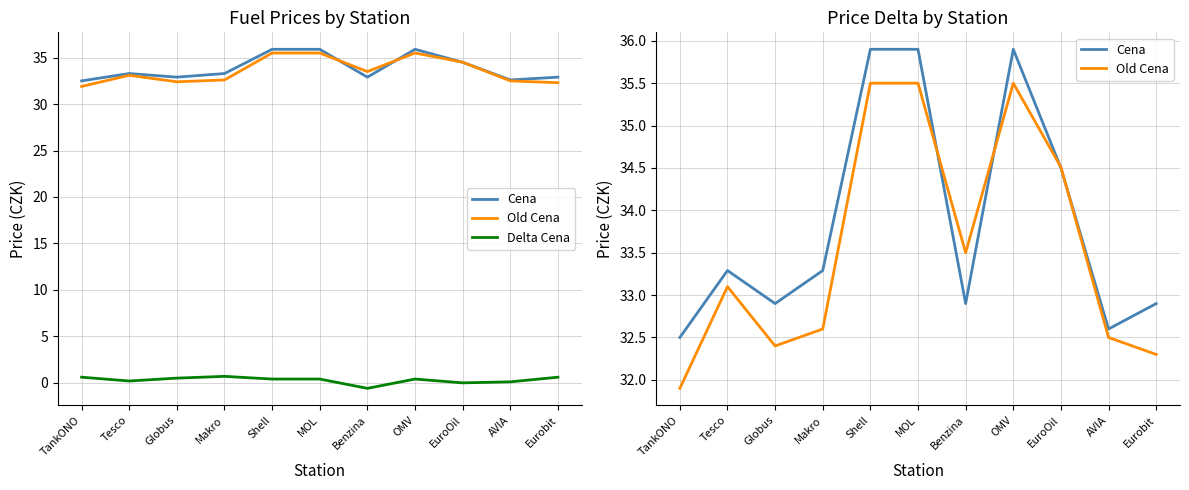

What is the average value of the Delta Cena series?

0.3